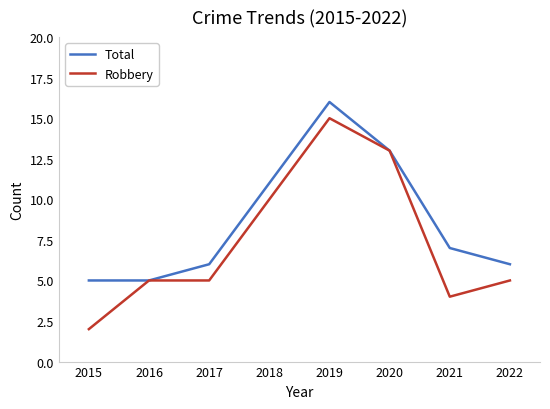

At 2015, list the series in order from largest to smallest.

Total, Robbery